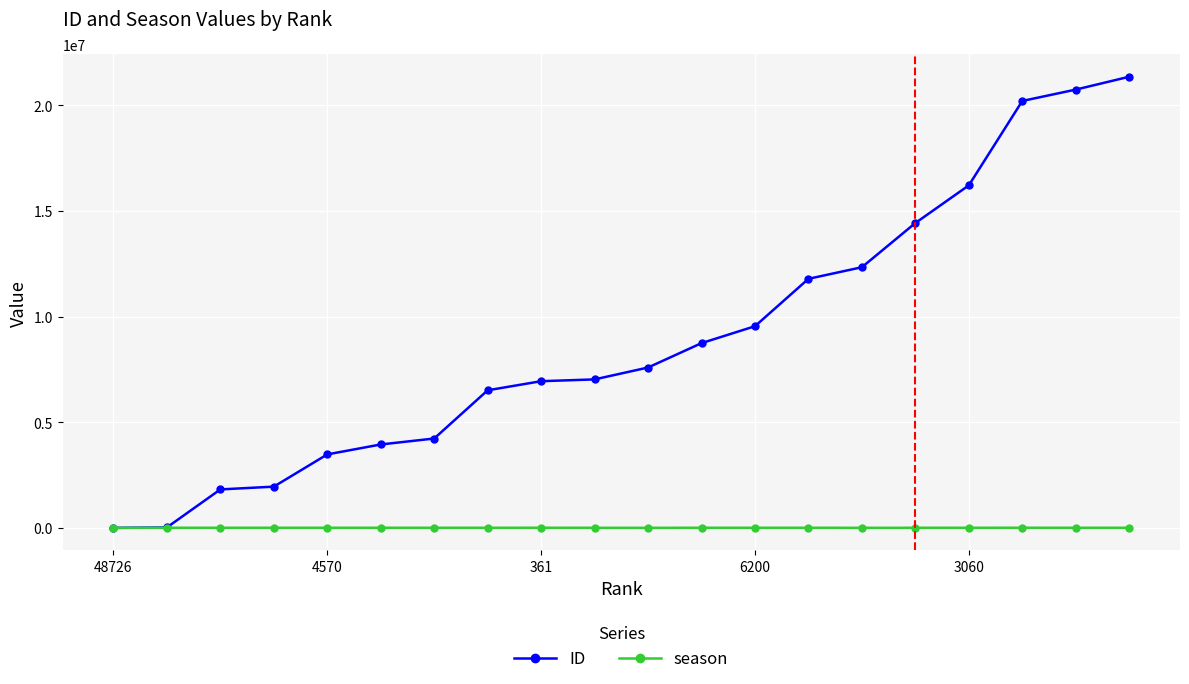

Which series has the largest total across all categories?

ID